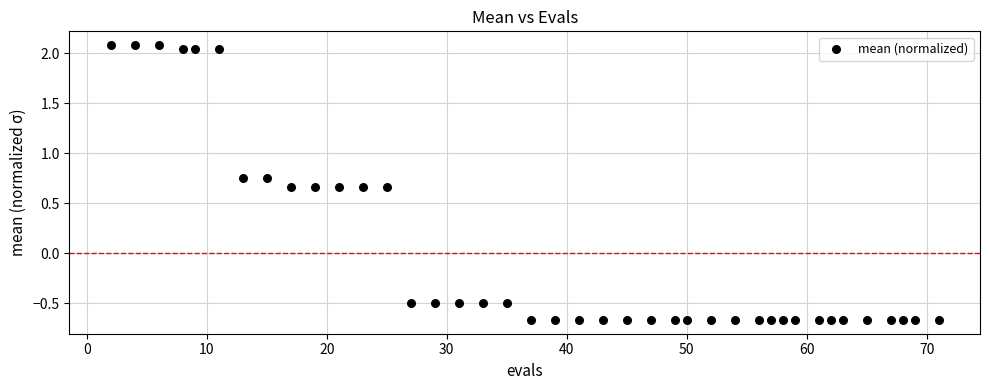

What is the range of X values (max minus min)?

69.0